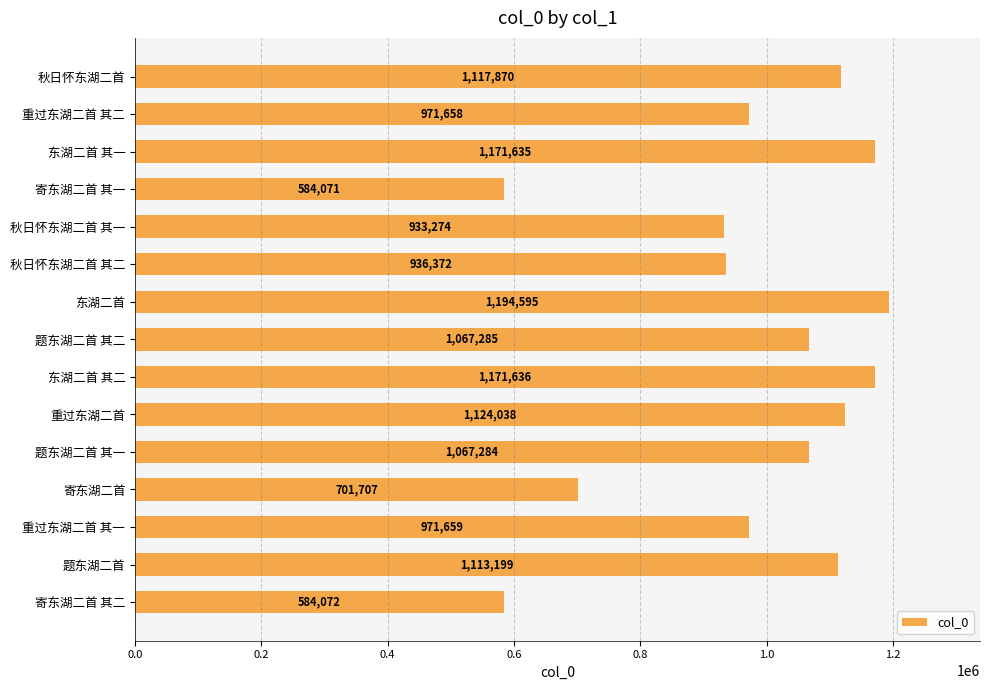

Which has a higher value, 秋日怀东湖二首 其二 or 秋日怀东湖二首?

秋日怀东湖二首